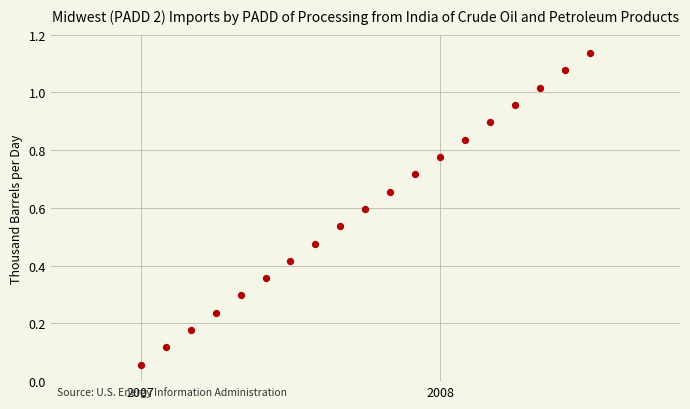

What is the range of X values (max minus min)?

1.5